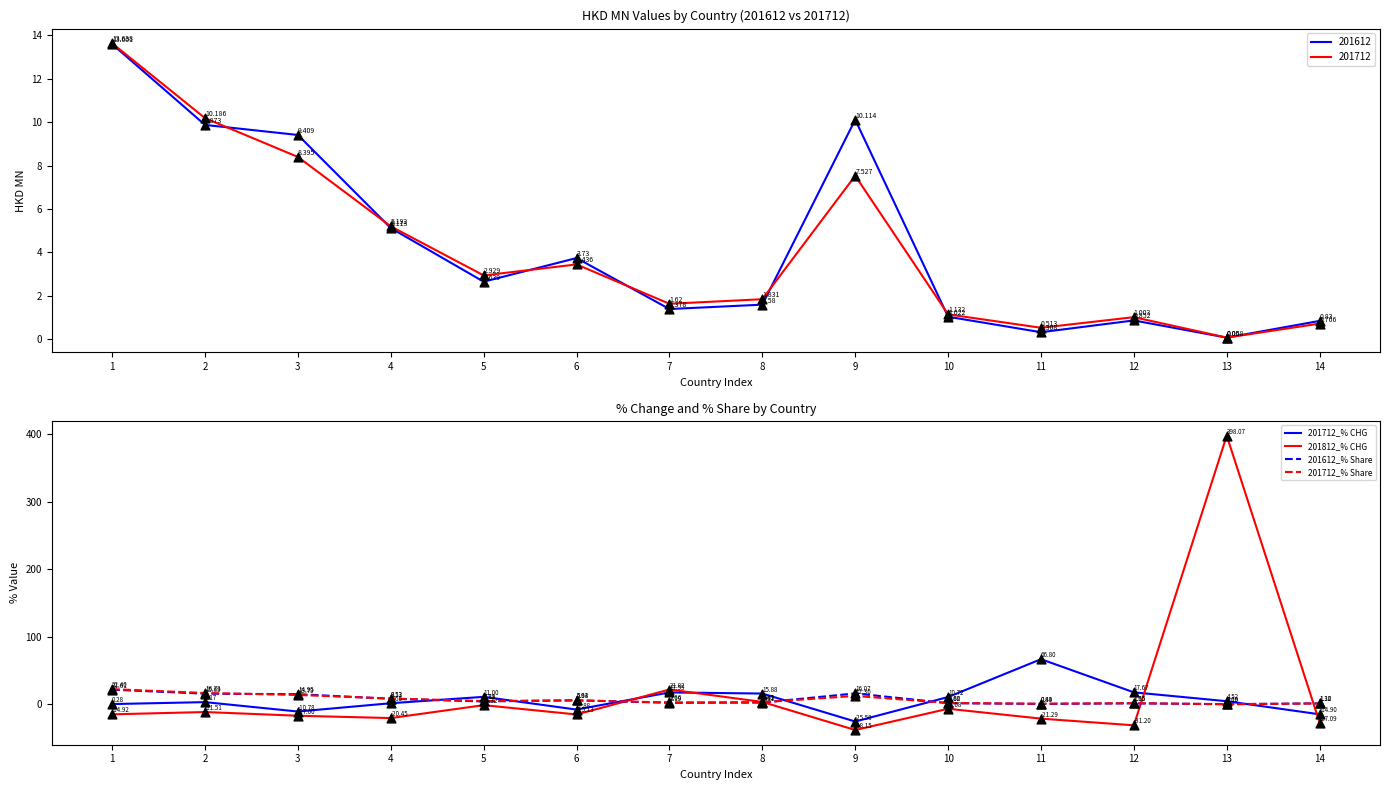

Is the value of 201612_% Share at 4 greater than the value of 201712_% CHG at 13?

Yes